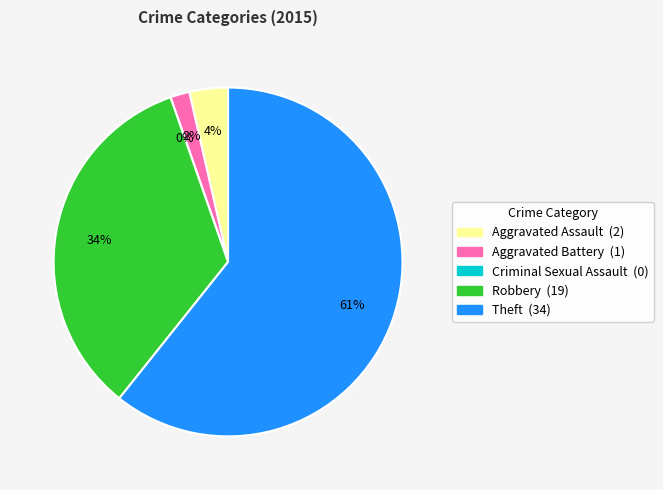

Does any single category account for the majority?

Yes